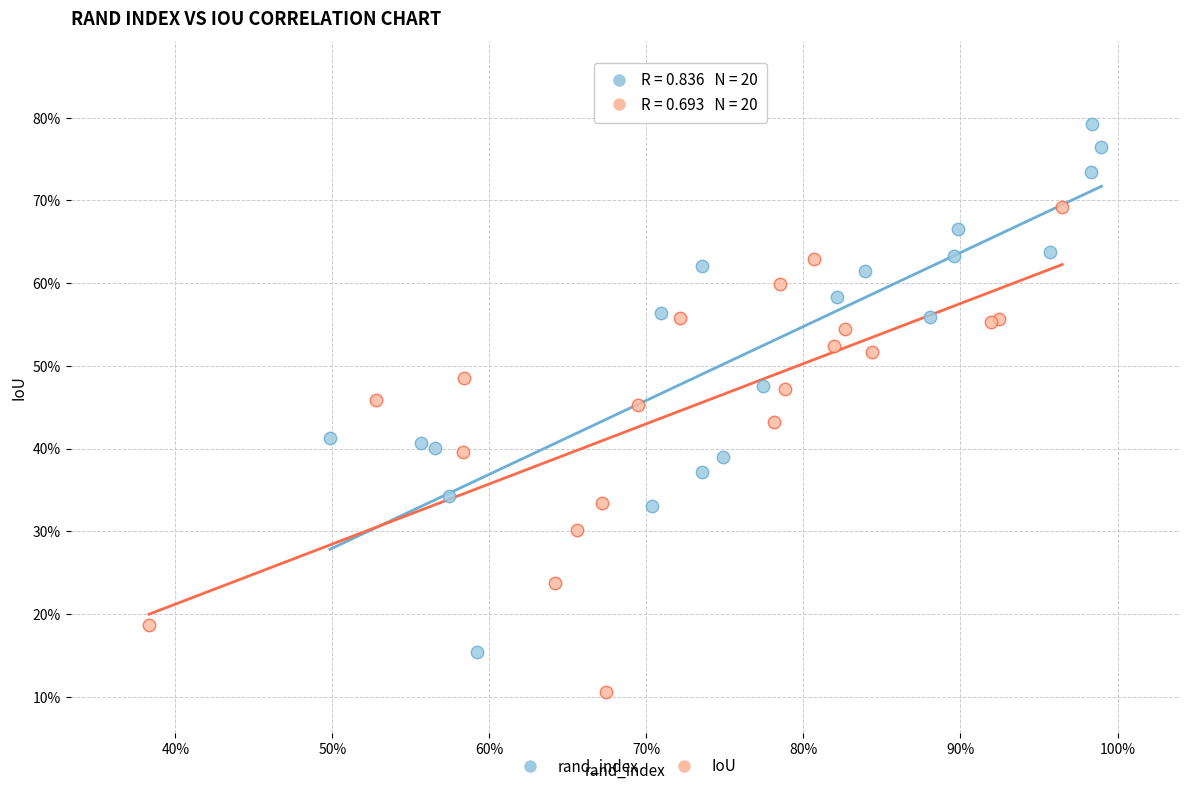

Which series has the largest Y range (max minus min)?

rand_index